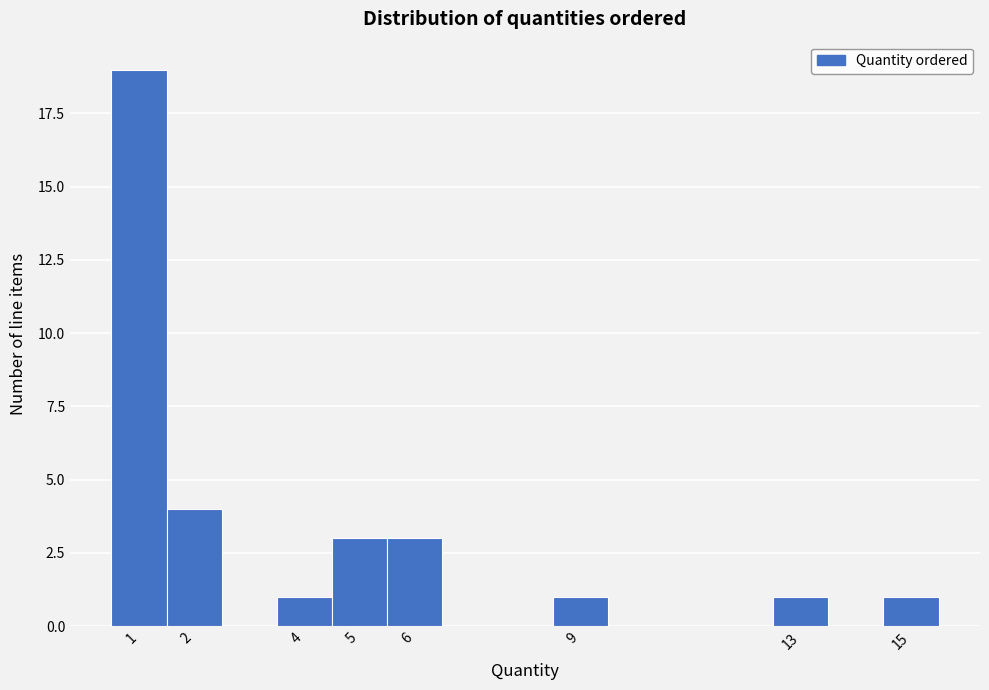

Reading left to right, list every bar in this chart as the range it spans on the x-axis followed by its height. The values are not printed on the chart, so give them approximately, as read against the axis.

0.5 to 1.5: 19
1.5 to 2.5: 4
2.5 to 3.5: 0
3.5 to 4.5: 1
4.5 to 5.5: 3
5.5 to 6.5: 3
6.5 to 7.5: 0
7.5 to 8.5: 0
8.5 to 9.5: 1
9.5 to 10.5: 0
10.5 to 11.5: 0
11.5 to 12.5: 0
12.5 to 13.5: 1
13.5 to 14.5: 0
14.5 to 15.5: 1